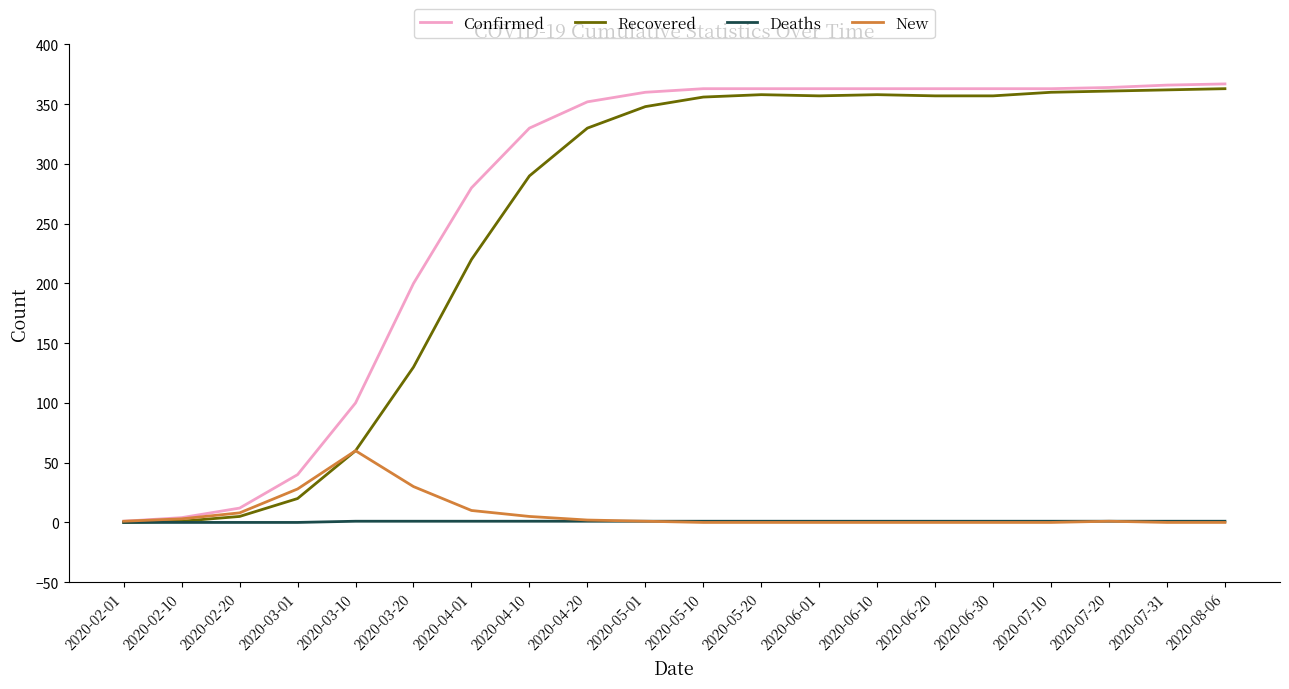

What is the maximum value shown in the chart?

367